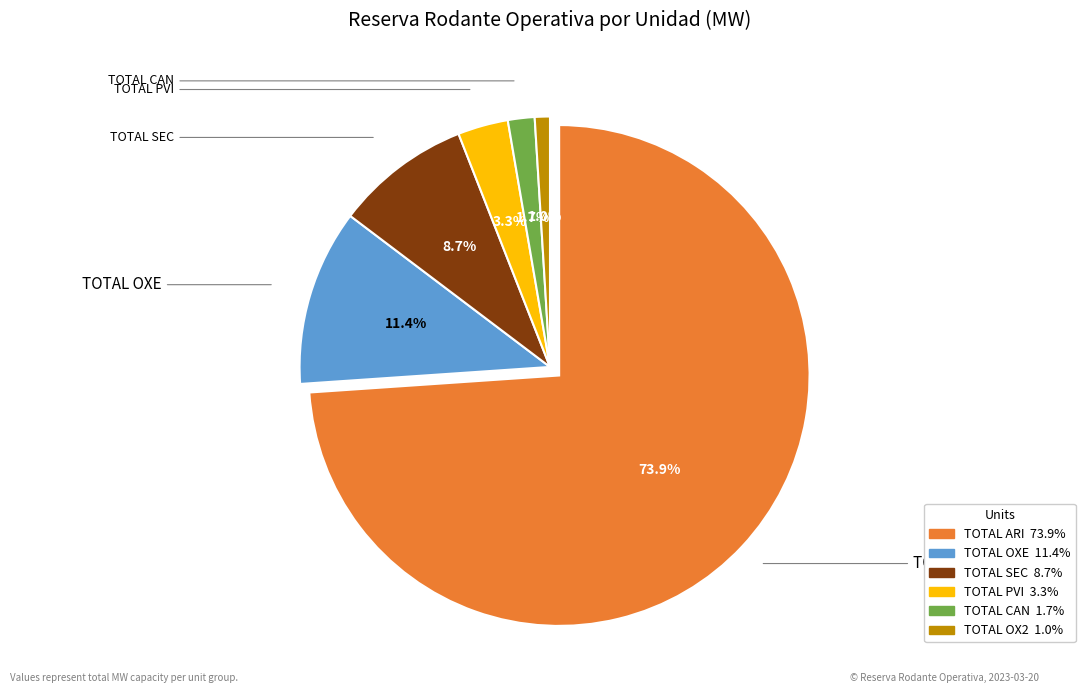

What is the majority slice?

TOTAL ARI